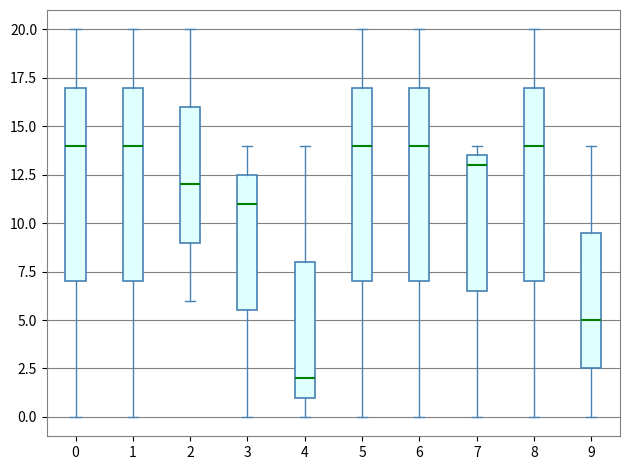

Where does the lower whisker of the box at x = 9 end on the y-axis? The values are not printed on the chart, so give them approximately, as read against the axis.

0.0